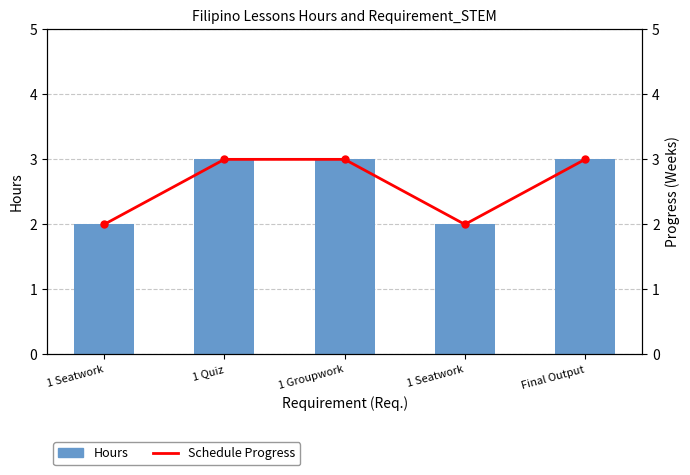

What is the average value of the Schedule Progress series?

3